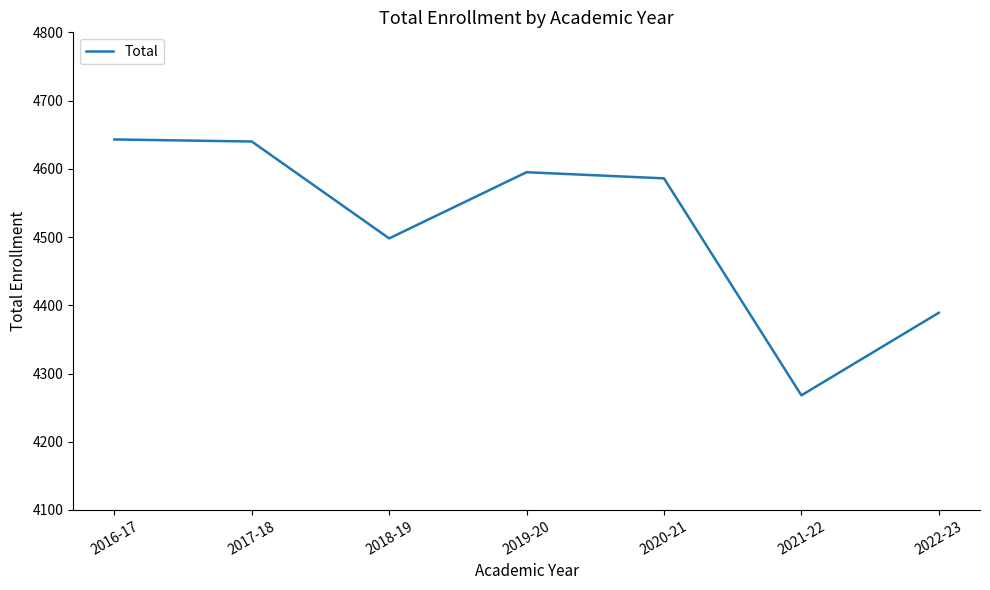

At which label is the value closest to 4455?

2018-19